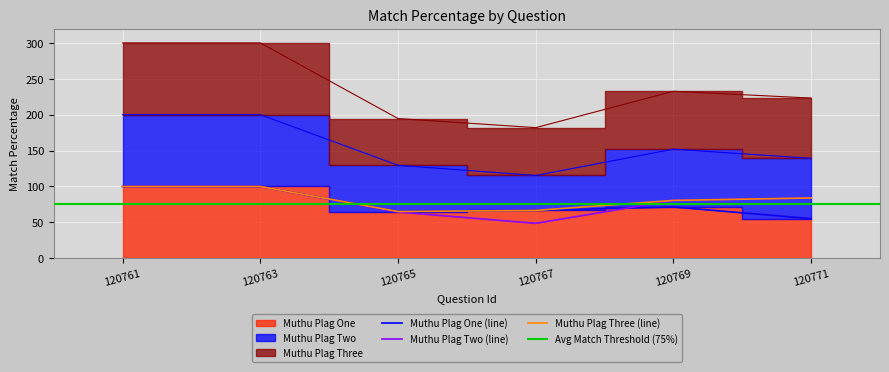

How many data points does each series have?

6